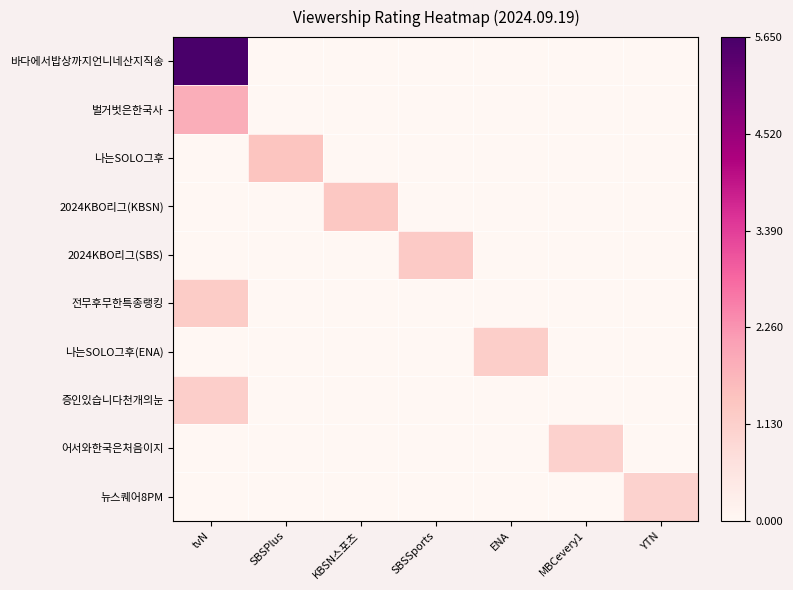

At MBCevery1, list the series in order from largest to smallest.

어서와한국은처음이지, 바다에서밥상까지언니네산지직송, 벌거벗은한국사, 나는SOLO그후, 2024KBO리그(KBSN), 2024KBO리그(SBS), 전무후무한특종랭킹, 나는SOLO그후(ENA), 증인있습니다천개의눈, 뉴스퀘어8PM